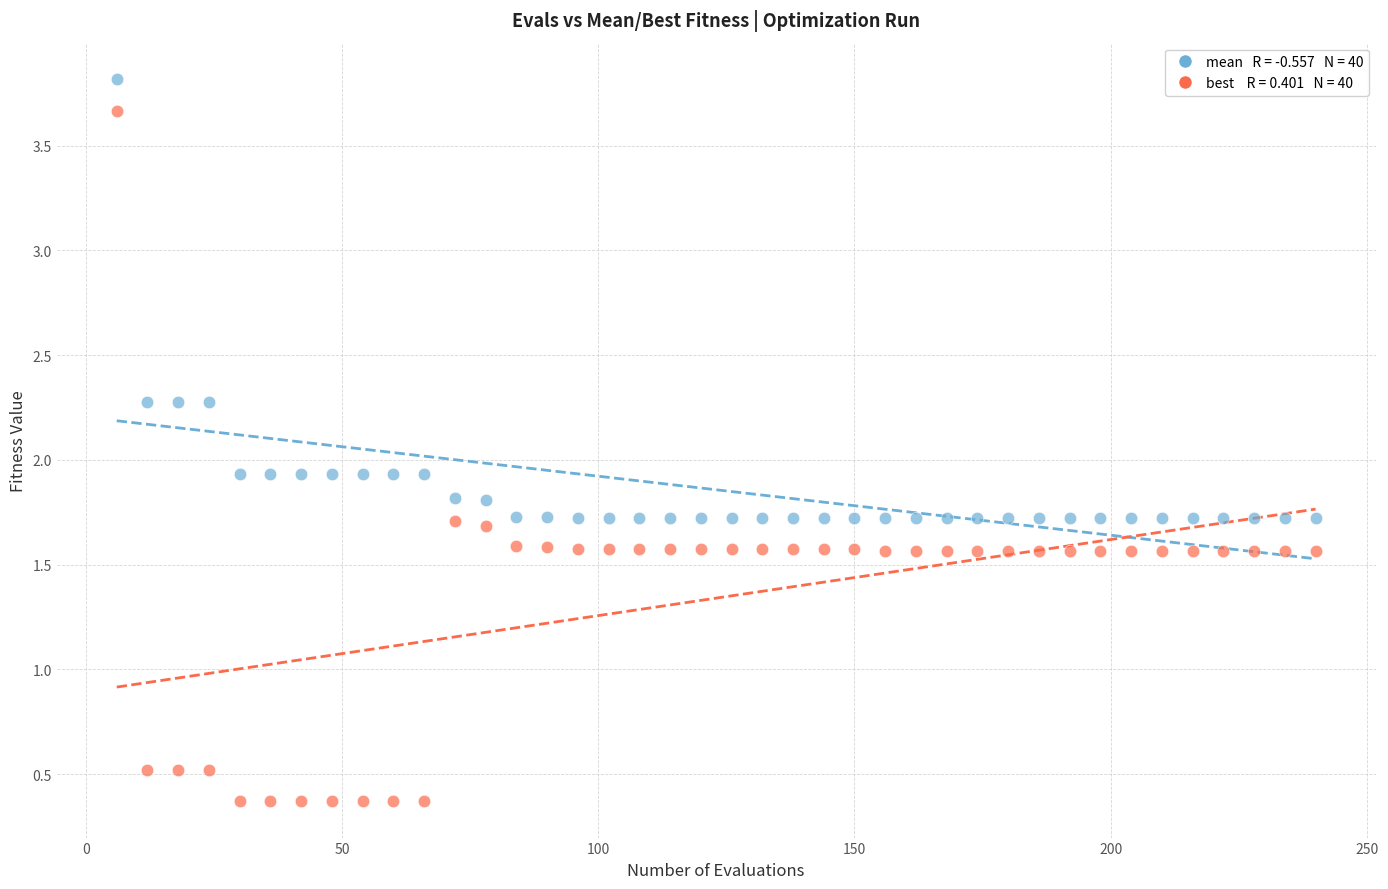

Across all data points, what is the range of X values (max minus min)?

234.0